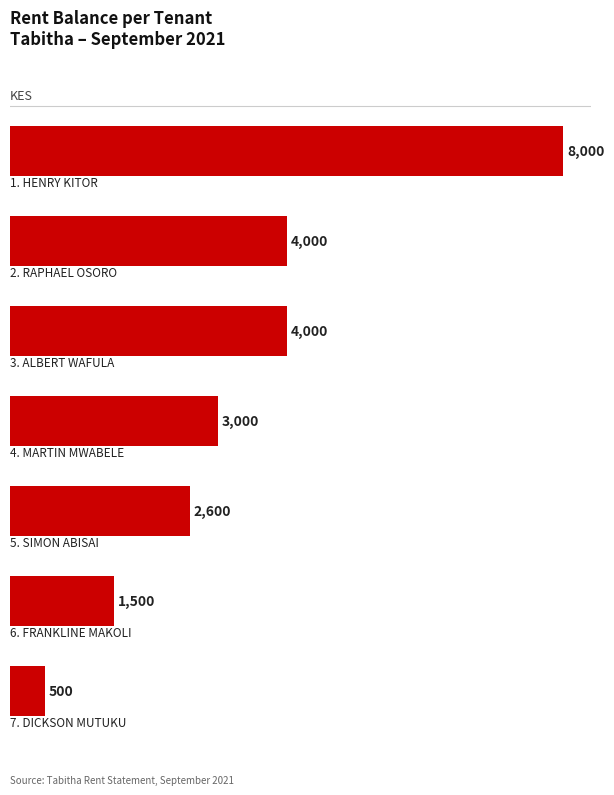

Count the values in the range 1500 to 4000.

5